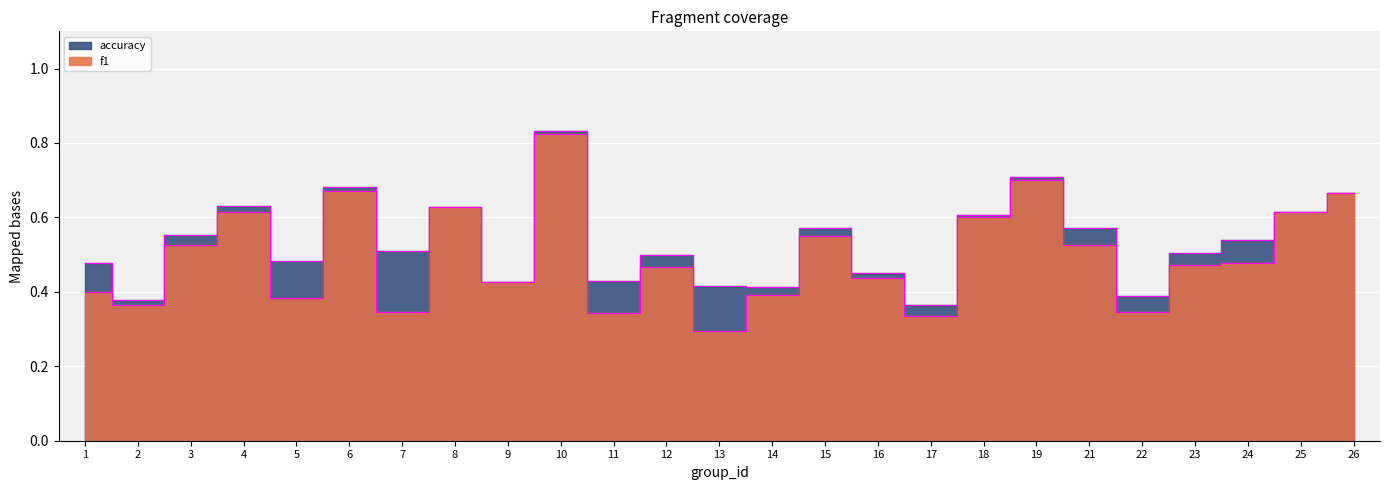

Count the number of data series in this chart.

2